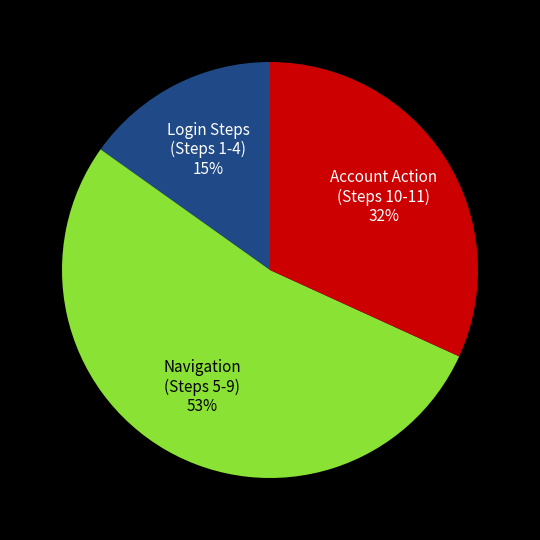

What percentage is the Account Action (Steps 10-11) slice, to the nearest percent?

32%